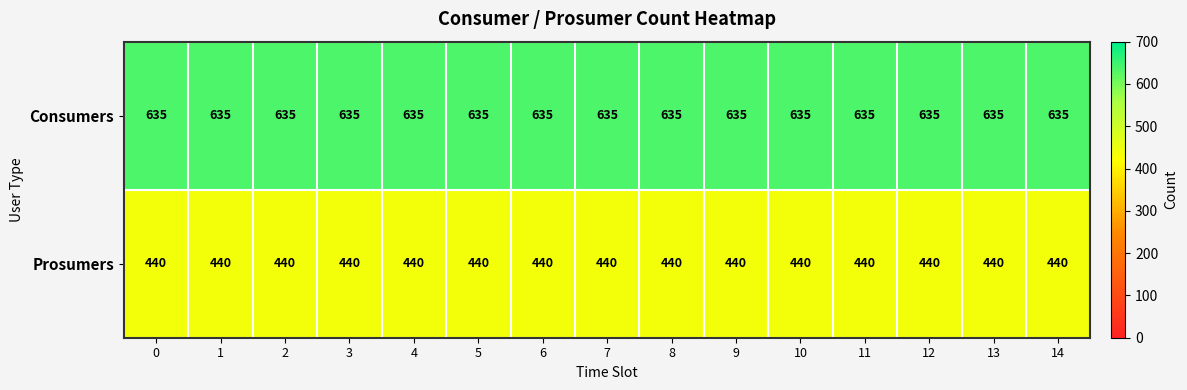

What is the difference between the highest and lowest values at 5?

195